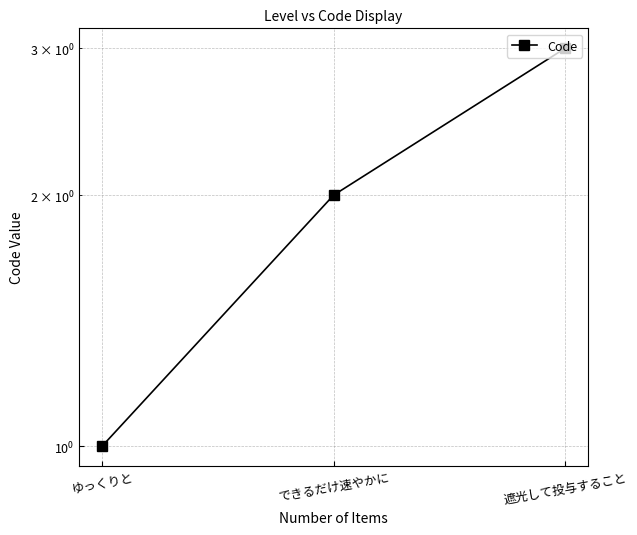

The value at ゆっくりと is 1. True or false?

True